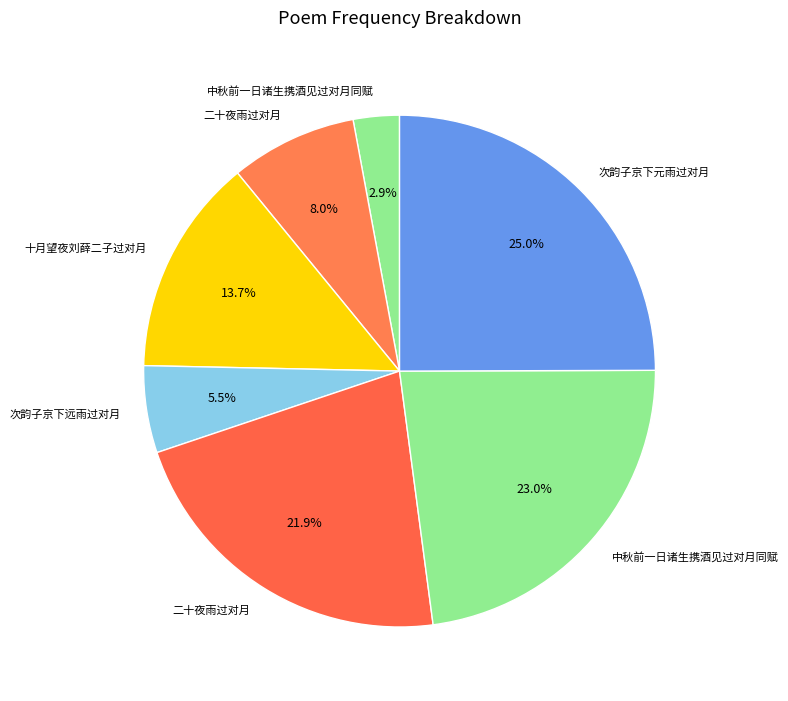

How many segments does this pie chart have?

7